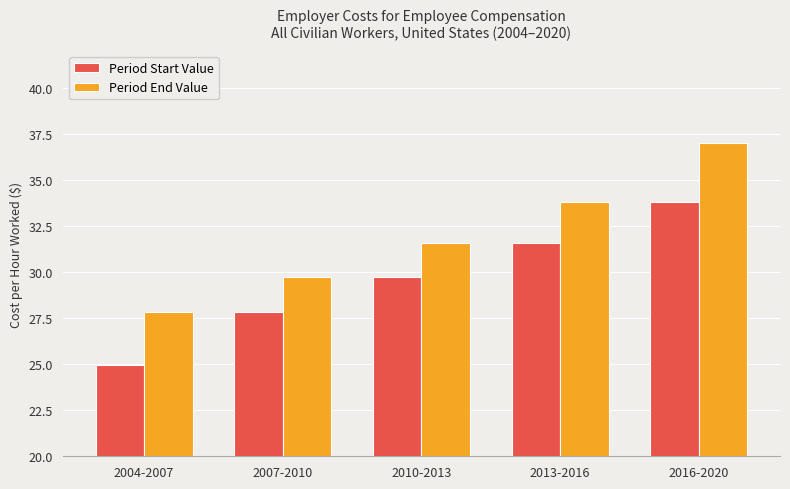

What is the difference between the maximum and second lowest values in the Period End Value series?

7.3